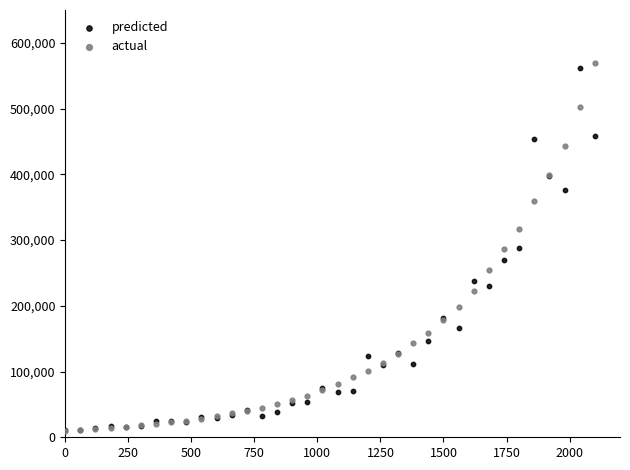

What are all the series names shown in the legend?

predicted, actual